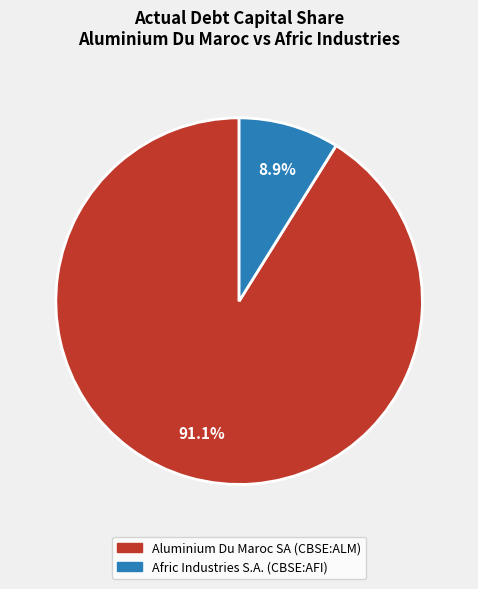

Count the number of slices in the pie.

2